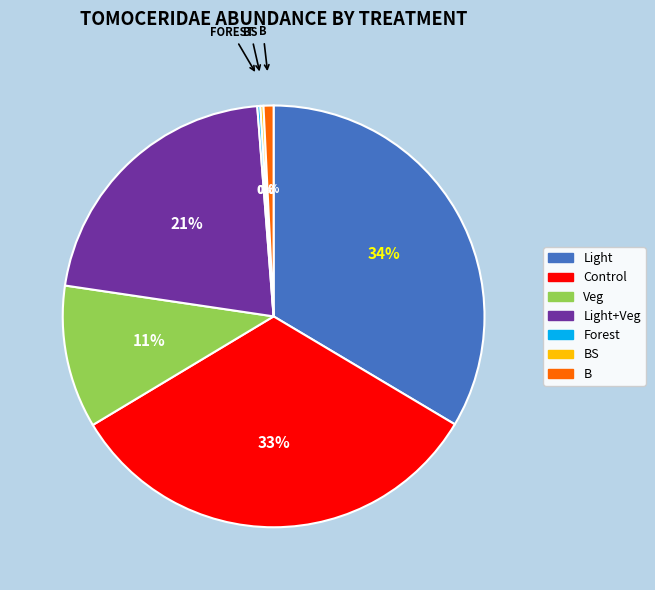

Is there a majority slice in this chart?

No